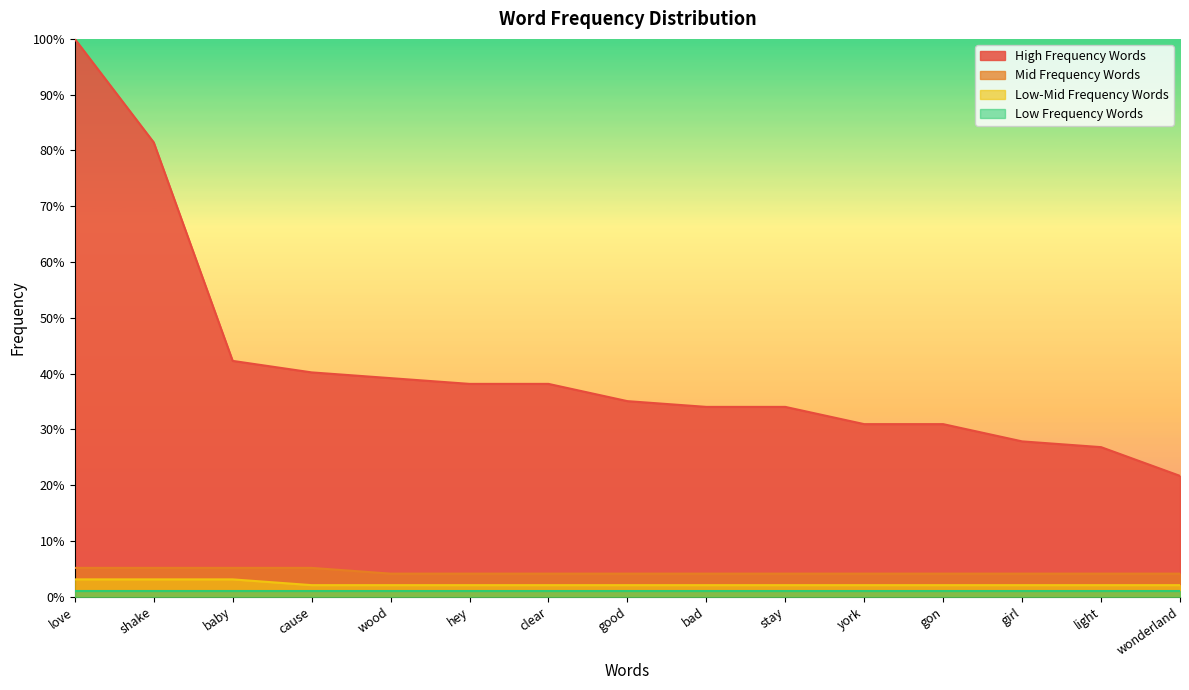

True or false: Mid Frequency Words has a value of 4.1 at hey.

True